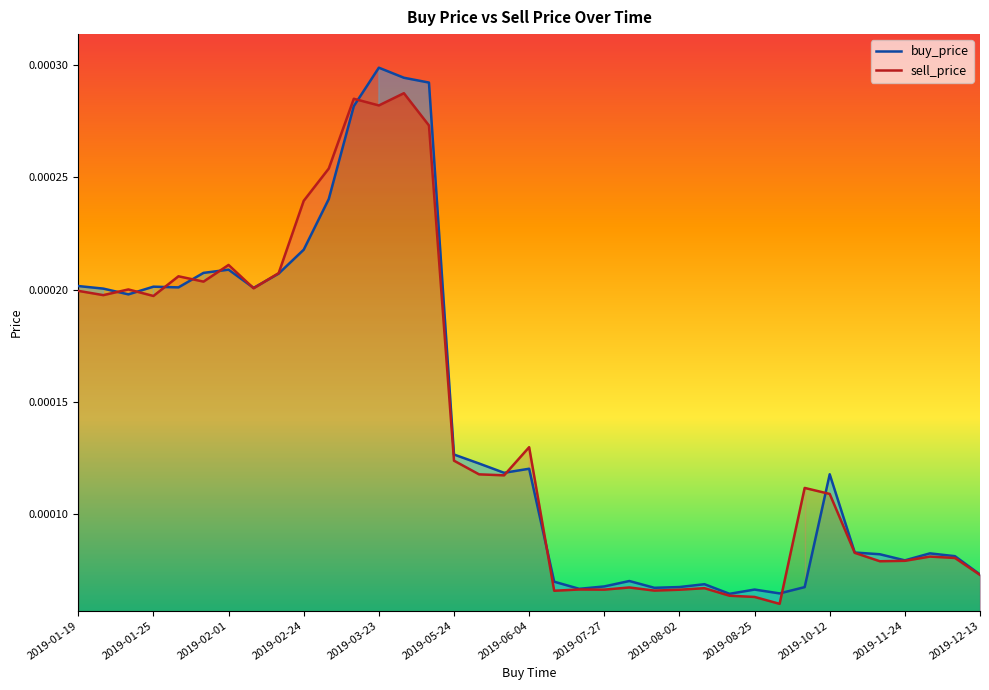

Is it true that buy_price equals 0.0 at 2019-11-26?

False